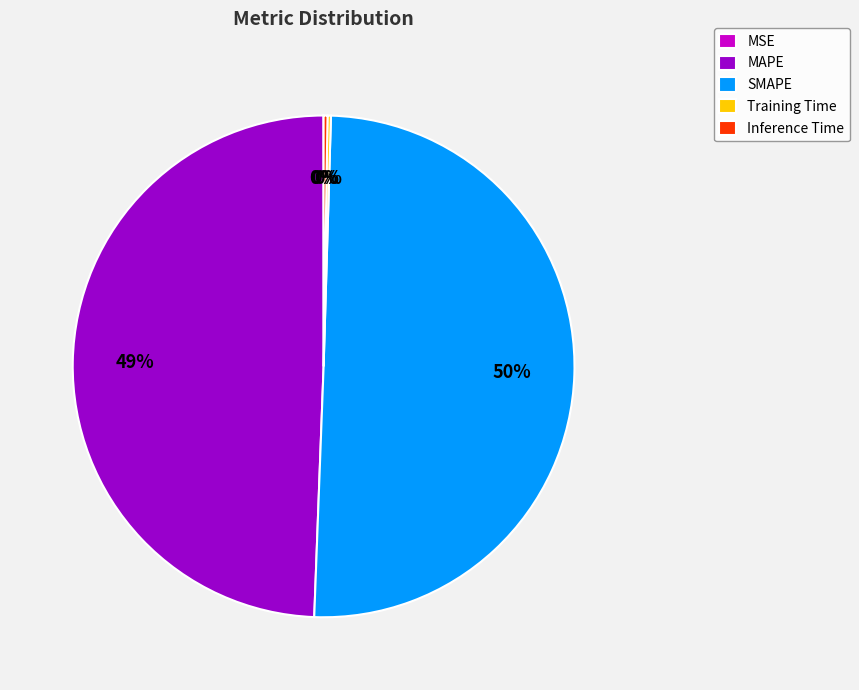

What is the majority slice?

SMAPE